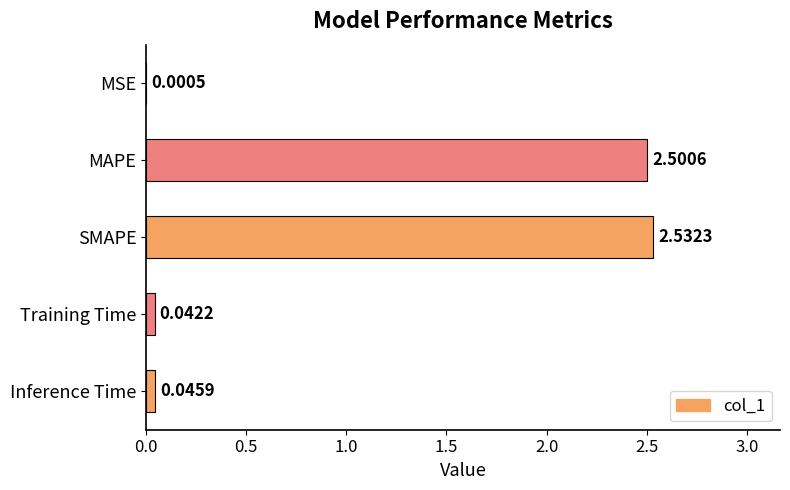

At which label is the value closest to 1?

Inference Time